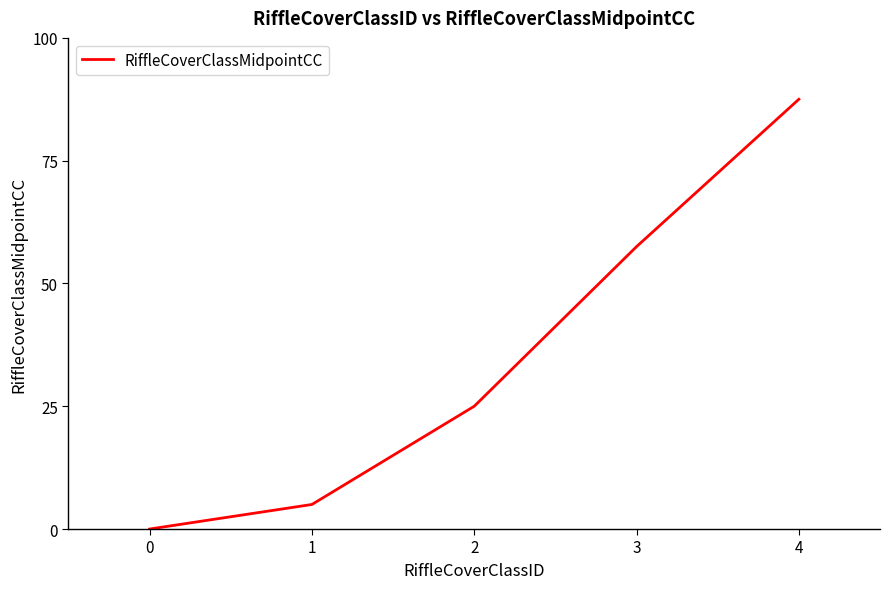

What is the change in value from 1 to 3?

+52.5